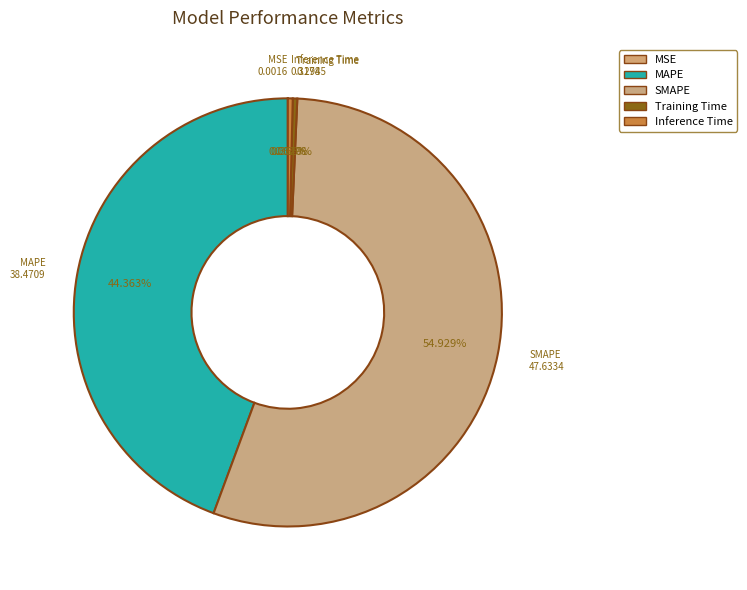

Which category has the smallest portion of the pie?

MSE